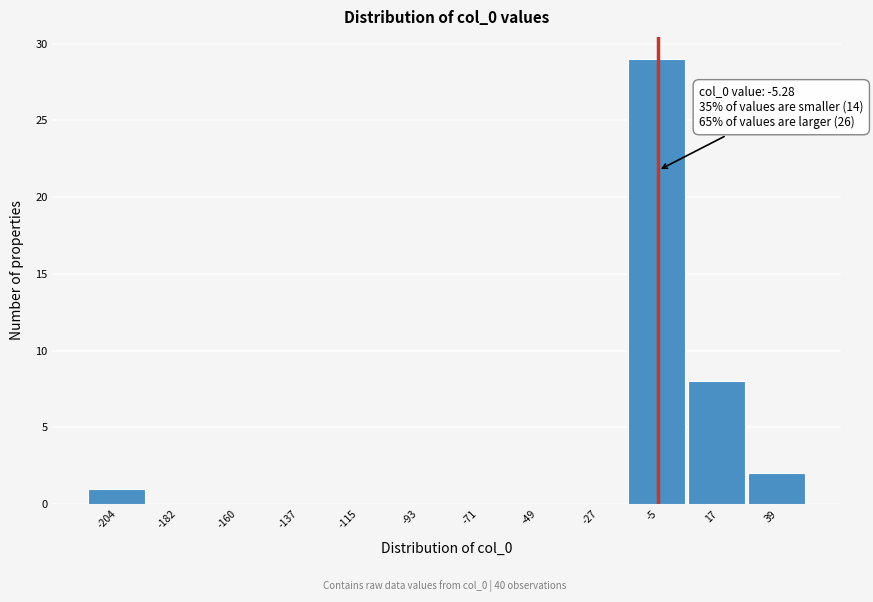

Over which range of the x-axis is the bar tallest?

-15 to 5